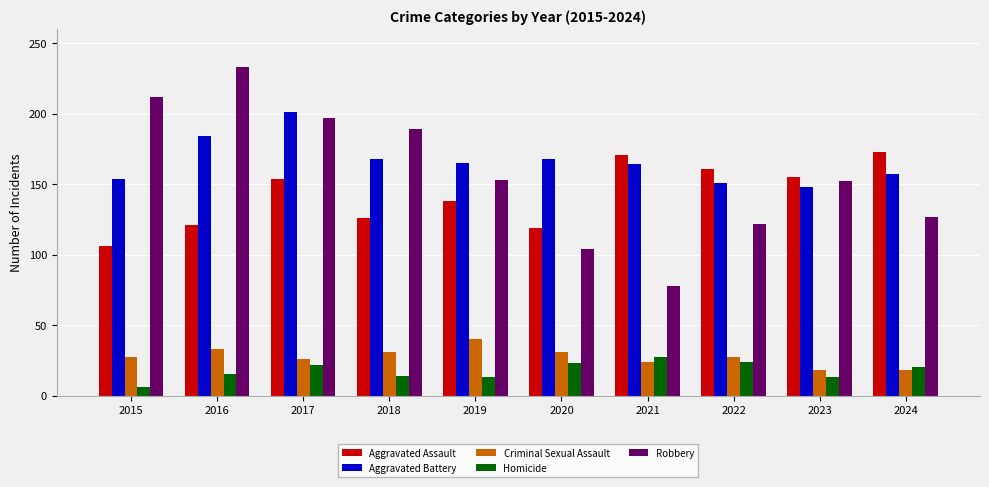

What is the spread (max minus min) of values at 2021?

147